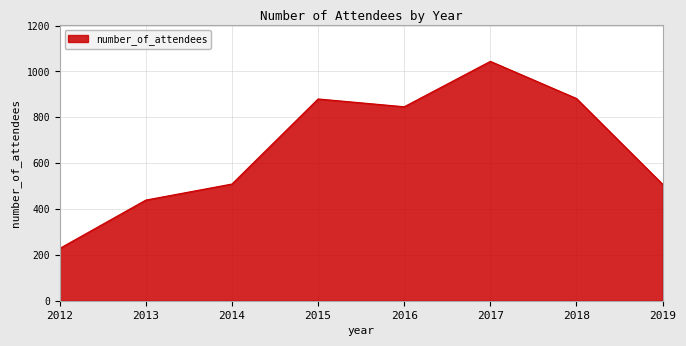

Between 2013 and 2017, which is larger?

2017